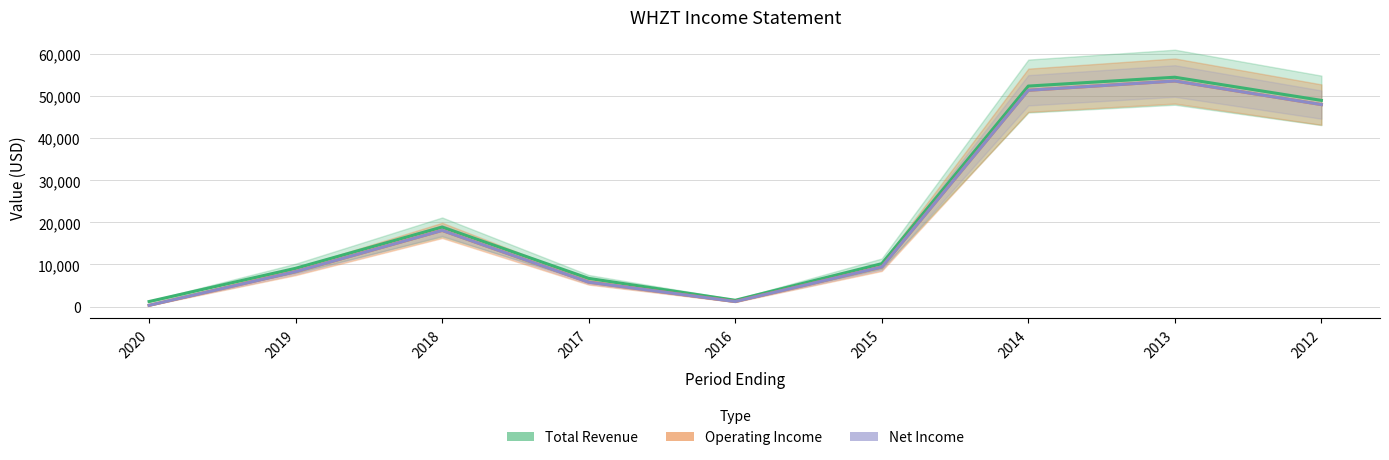

What is the spread (max minus min) of values at 2018?

800